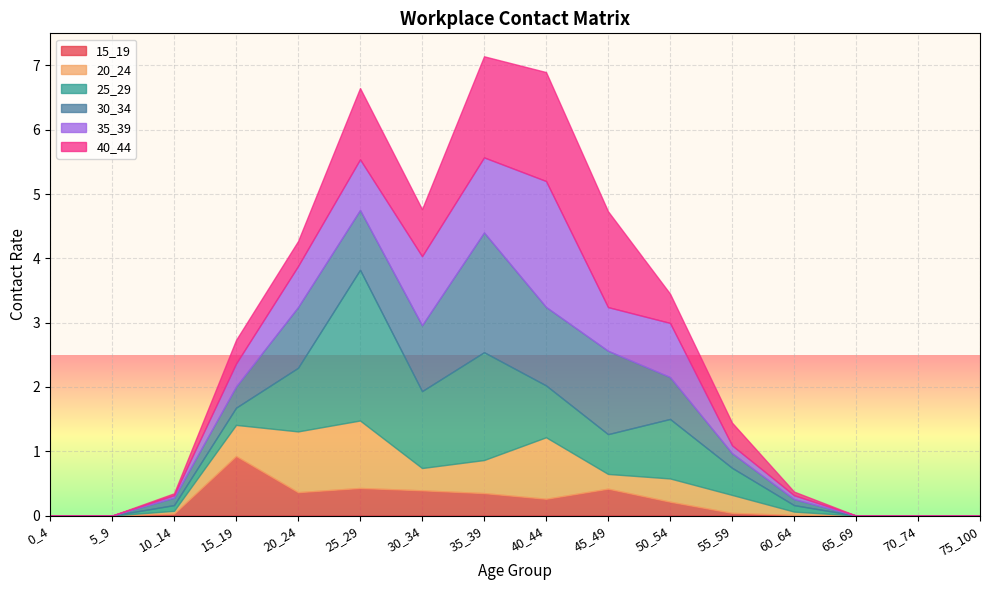

Is the value of 35_39 at 70_74 greater than the value of 40_44 at 50_54?

No